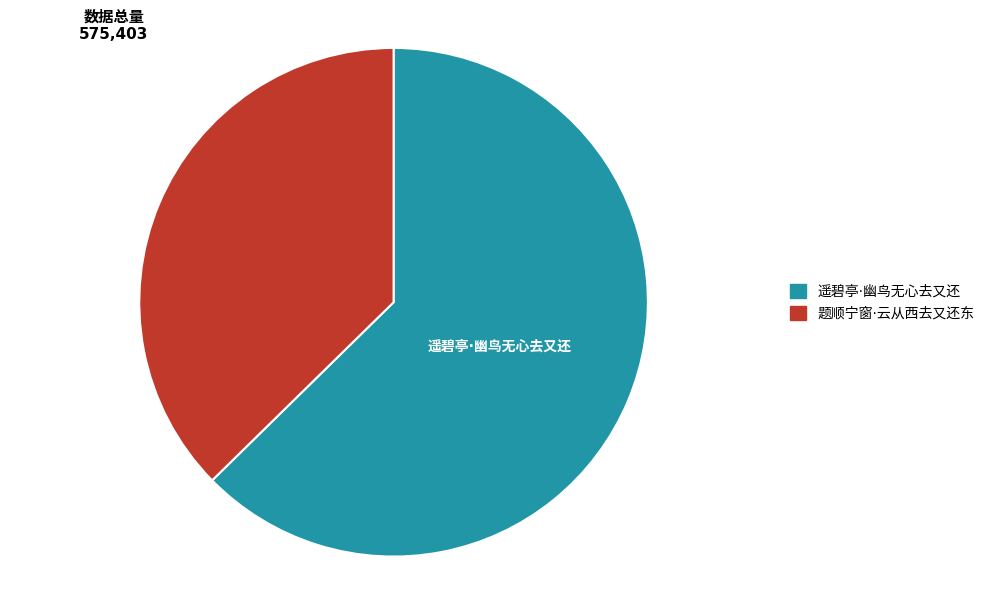

What is the change in value from 遥碧亭·幽鸟无心去又还 to 题顺宁窗·云从西去又还东?

-145557